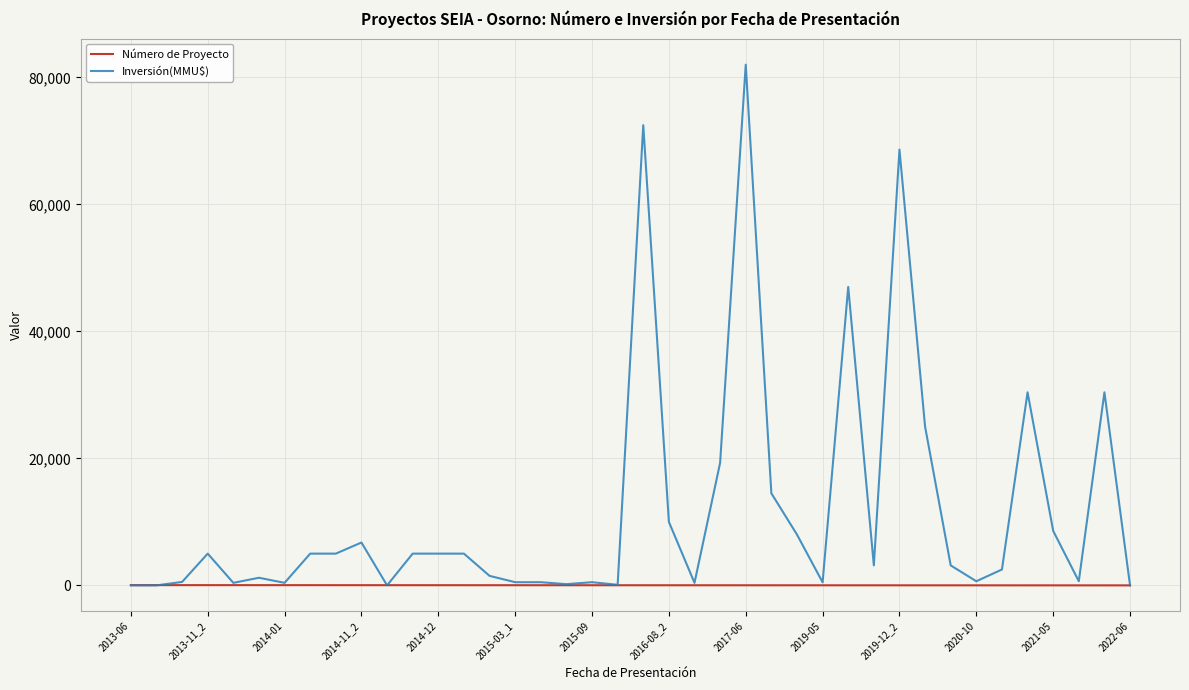

Which series has the widest spread of values?

Inversión(MMU$)